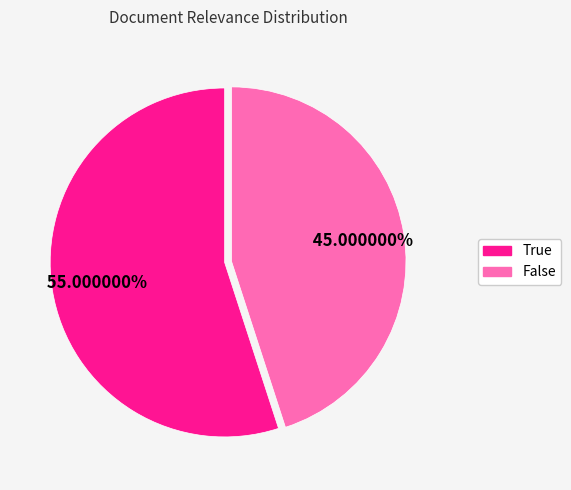

Between True and False, which is larger?

True